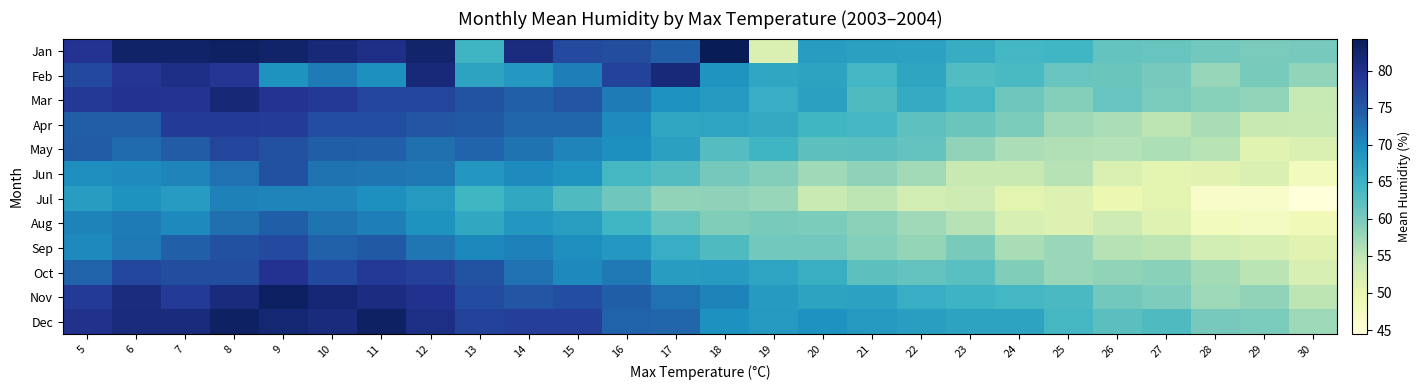

Rank the series at 18 from highest to lowest value.

Jan, Nov, Dec, Feb, Mar, Oct, Apr, Sep, May, Jun, Aug, Jul